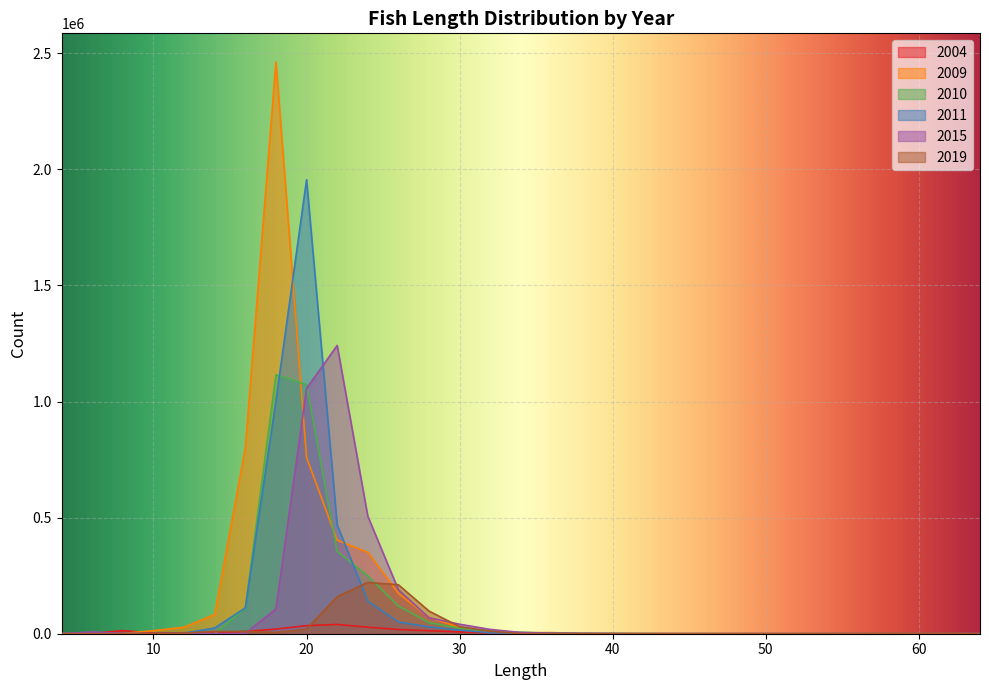

Reading left to right, transcribe all the data shown in this chart.

2004: 0	1581	13394	2873	4143	3773	9754	19975	34791	40012	28105	18116	12940	7703	3770	2504	649	132	118	0	9	0	0	0	0	0	0	0	0	0	0
2009: 31	188	1247	13252	27855	83135	800111	2462363	758804	402626	350320	173973	70854	26661	6460	4261	4917	371	99	121	37	0	0	0	0	0	0	0	0	0	0
2010: 106	89	27	12	18	150	110457	1115134	1072677	354580	249495	119331	47779	23488	11056	6270	2341	1180	786	193	164	0	0	0	0	0	0	0	0	0	0
2011: 0	154	137	222	2427	24688	111466	1002768	1954908	468963	140168	50309	29314	15646	4198	1811	990	382	127	32	6	0	0	0	0	0	0	0	0	0	0
2015: 146	7665	1689	118	64	697	1049	107099	1056110	1241443	506205	189494	68822	40974	18460	5272	2144	1278	497	115	45	0	0	0	9	0	0	0	0	0	0
2019: 77	126	151	97	2779	9897	9853	5524	19789	159598	220766	210903	97528	30360	10756	471	434	309	219	92	11	0	0	0	0	0	0	0	0	0	3